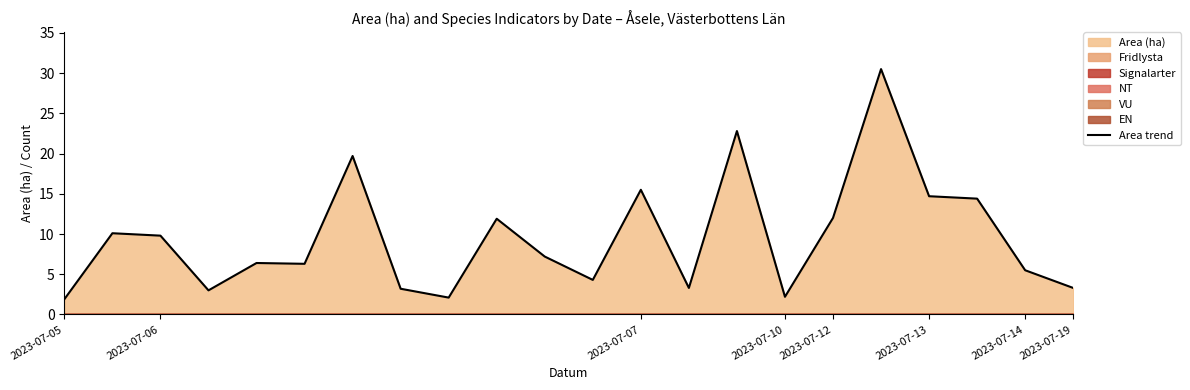

Does the chart display data point markers on the line(s)?

No